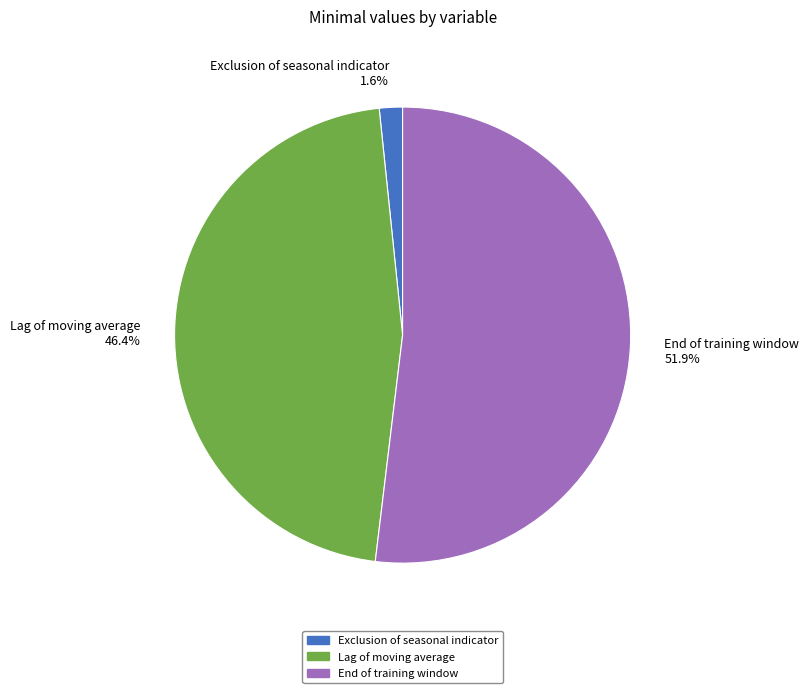

Does End of training window account for over 50% of the chart?

Yes